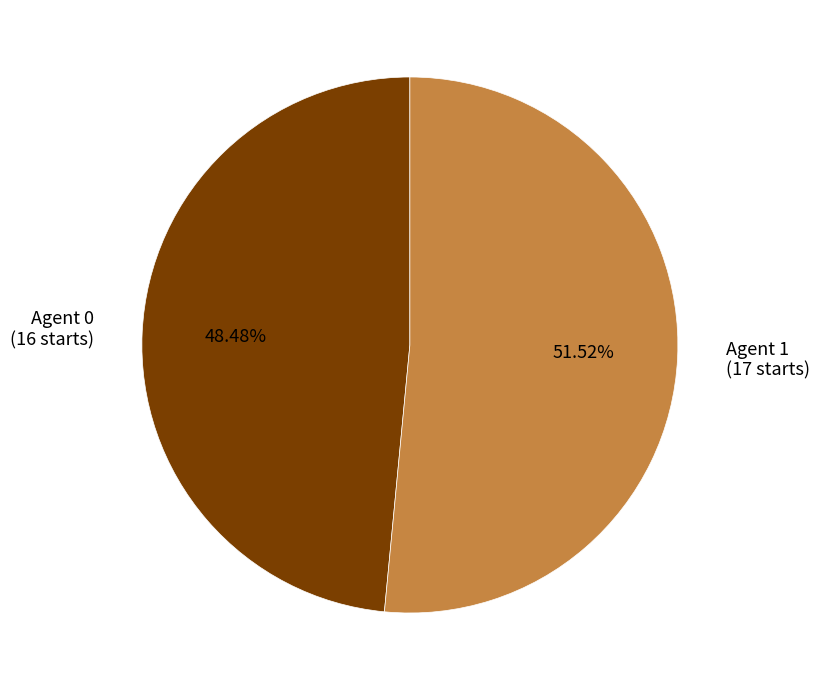

To the nearest percent, what is the difference between the largest and smallest slice percentages?

3%